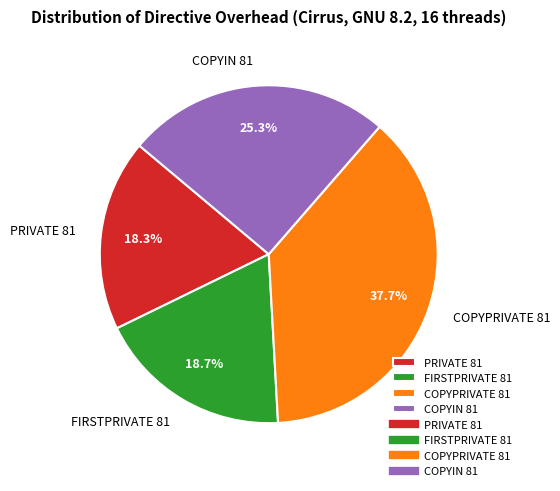

What is the largest slice in the pie chart?

COPYPRIVATE 81